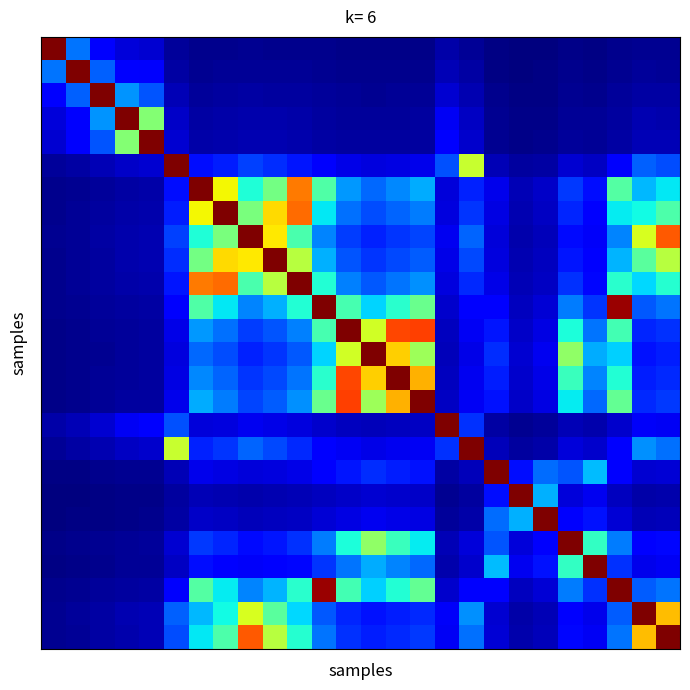

How many series are shown in this chart?

26